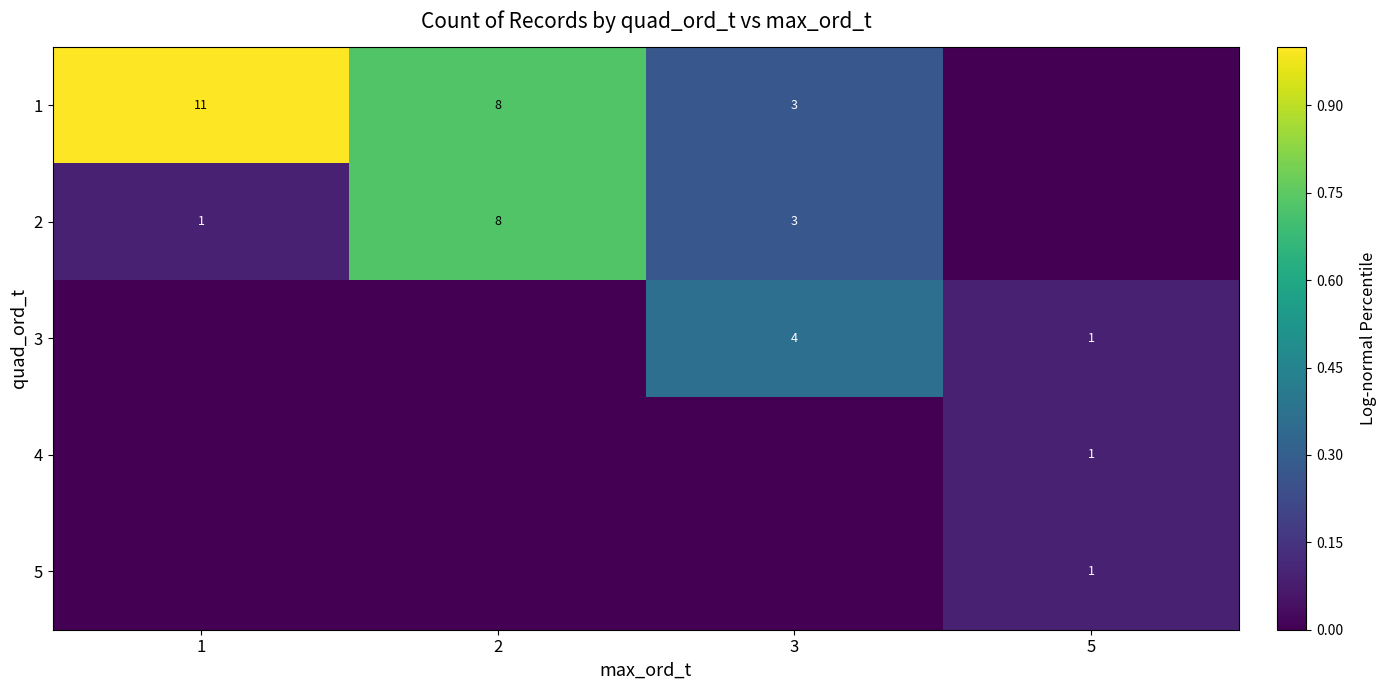

Is it true that 1 equals 8 at 2?

True